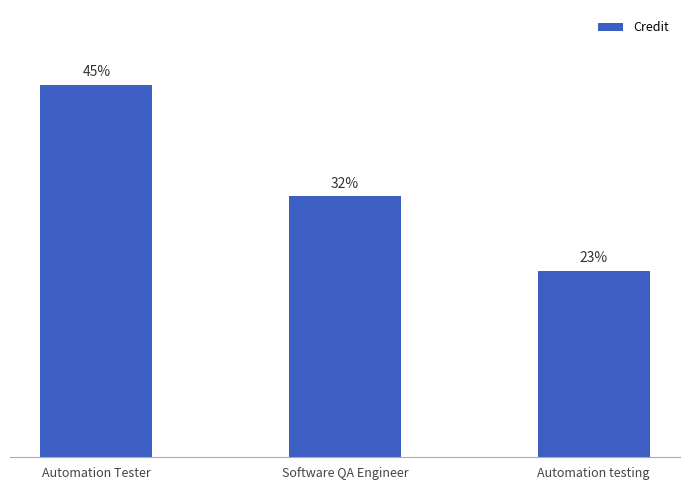

Does the chart contain stacked bars?

No